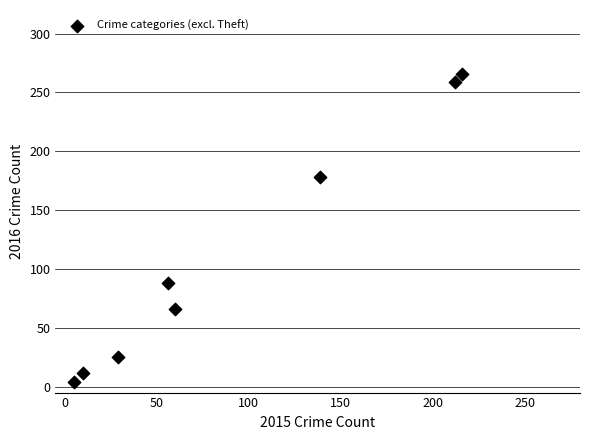

What Y value in the scatter plot is closest to 135?

178